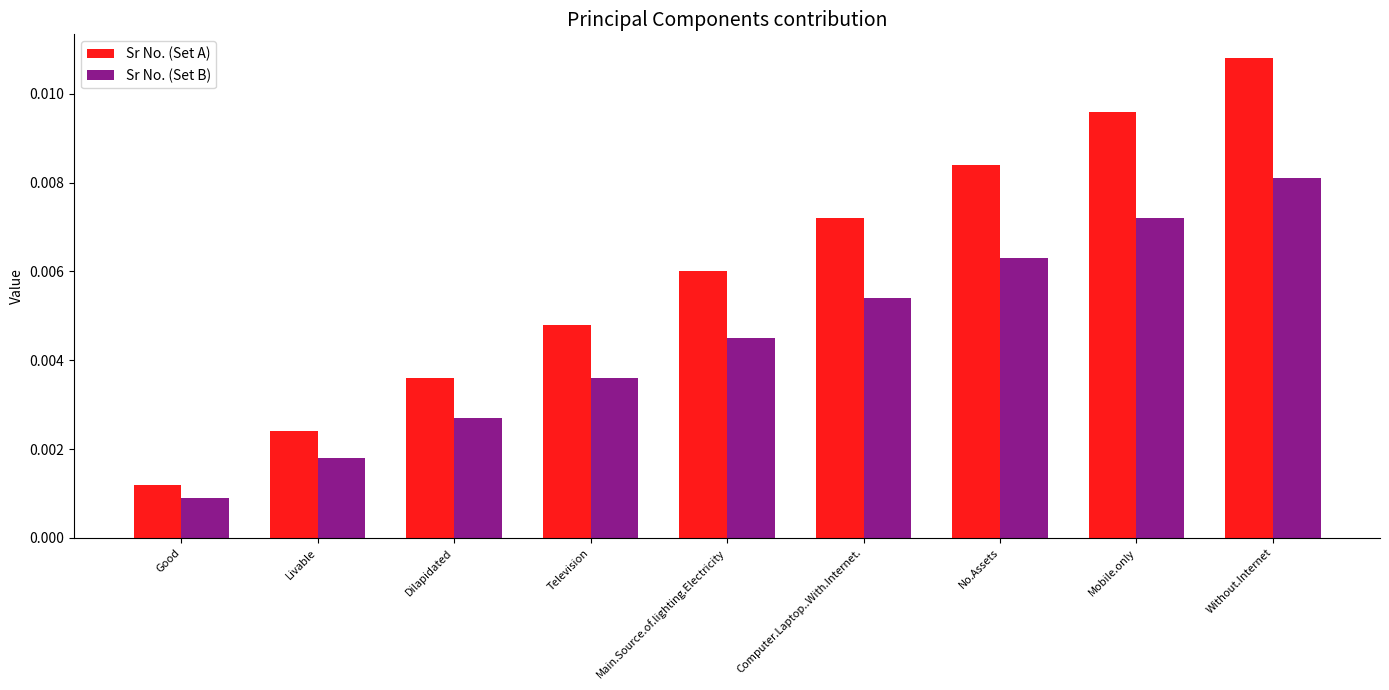

Which series has the largest total across all categories?

Sr No. (Set A)